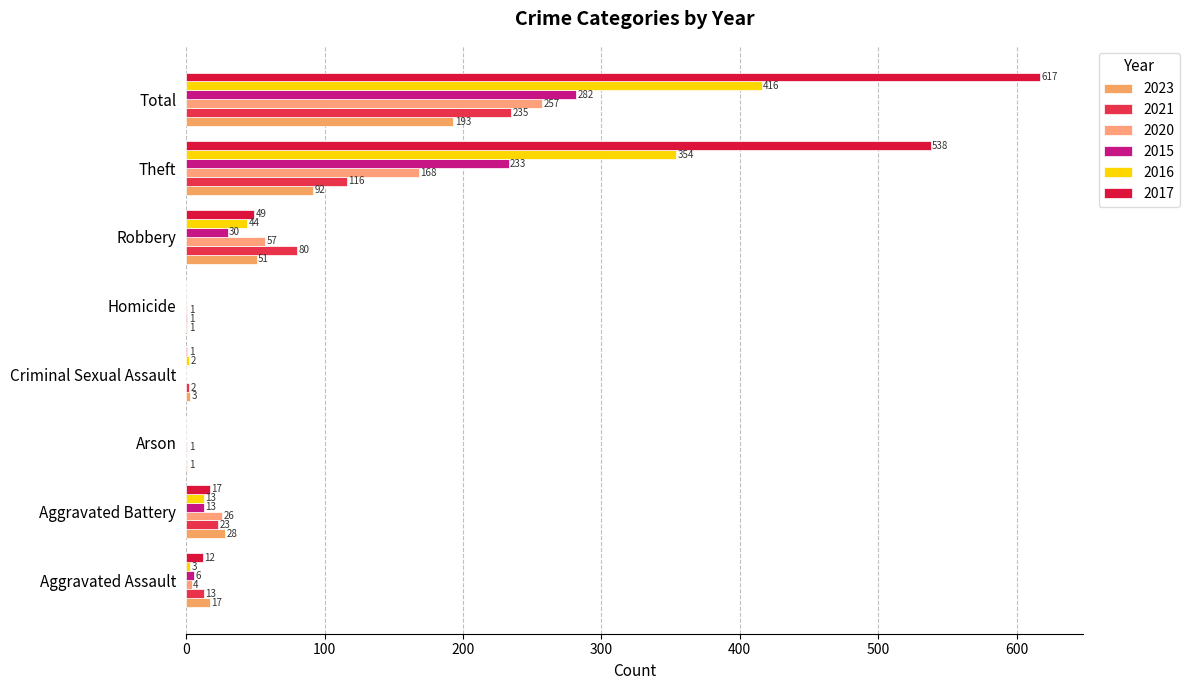

What is the spread (max minus min) of values at Criminal Sexual Assault?

3